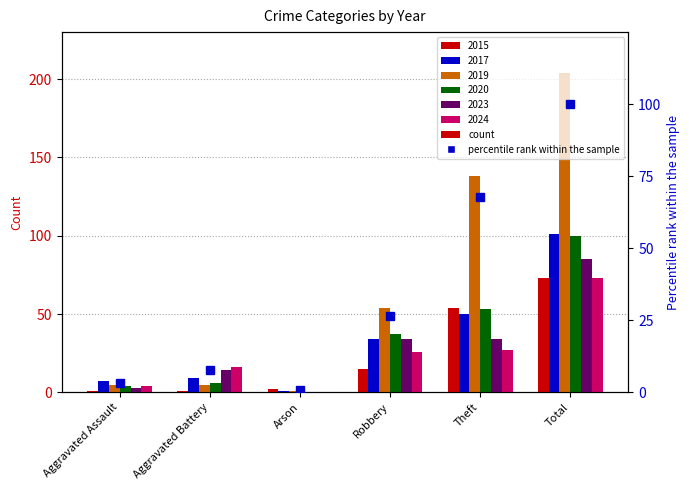

What position from the right is Total?

1